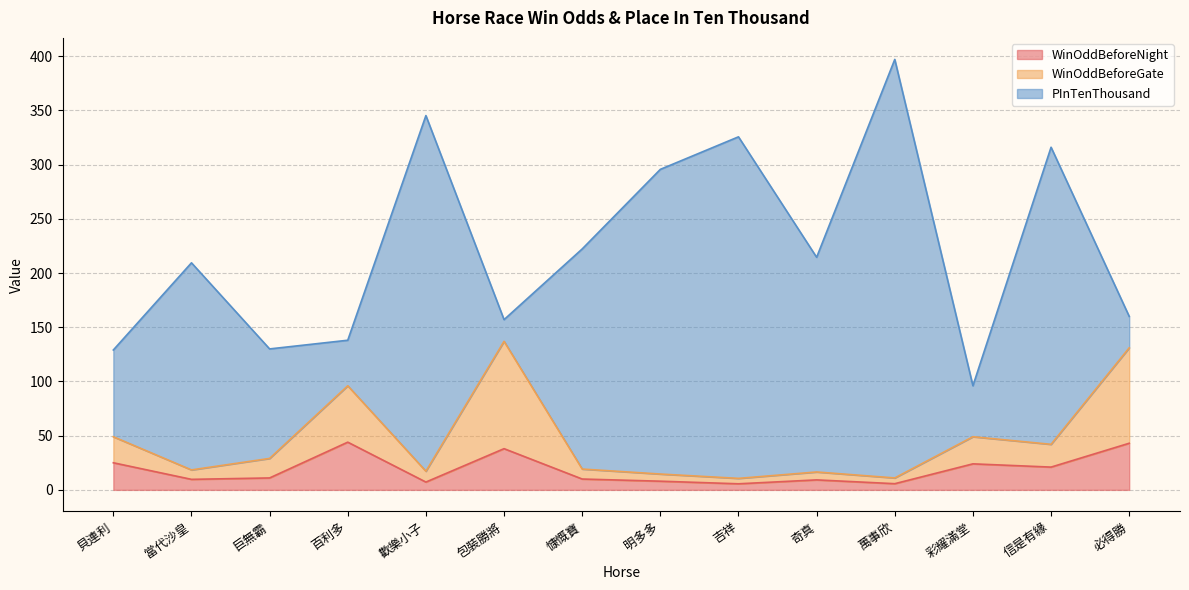

Is it true that WinOddBeforeGate equals 6.1 at 明多多?

False